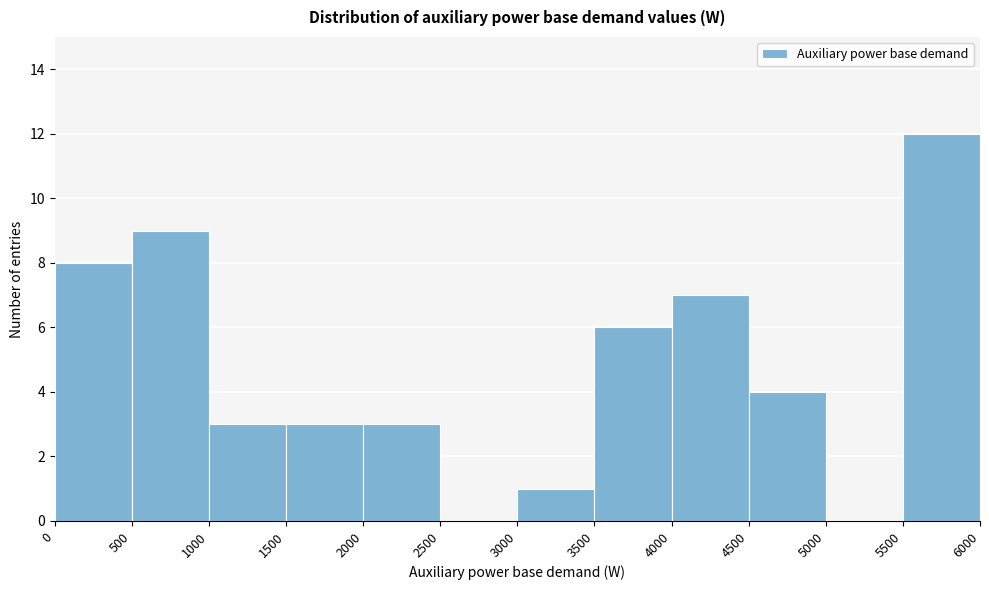

Over which range of the x-axis is the bar tallest?

5500 to 6000